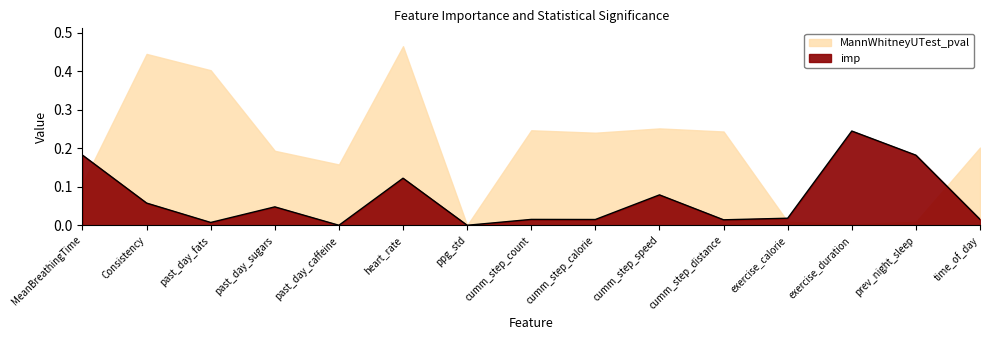

At which label is MannWhitneyUTest_pval closest to 0?

ppg_std